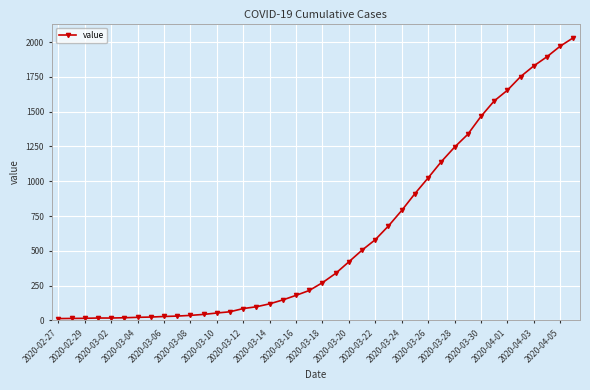

What is the difference between the second highest and second lowest values?

1957